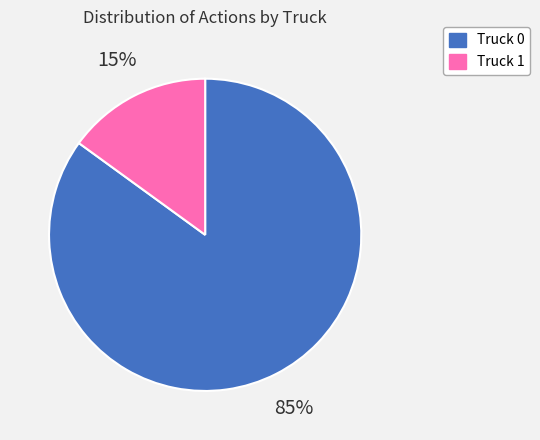

To the nearest percent, what percentage of the pie is Truck 0?

85%